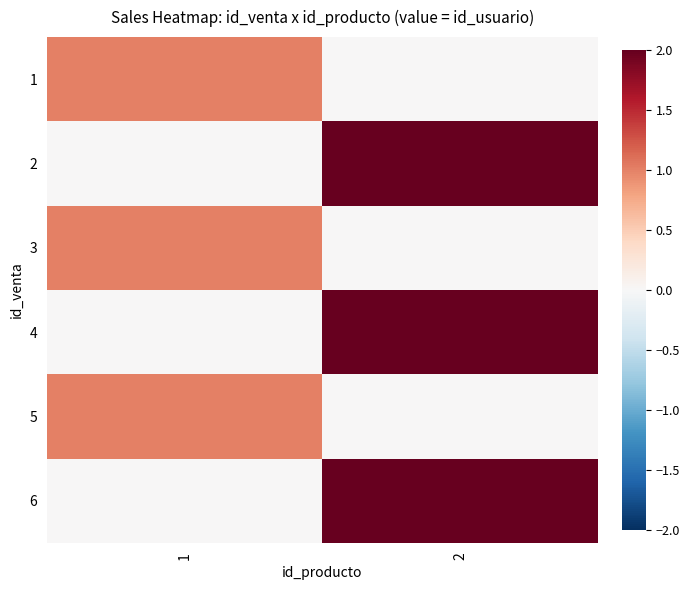

What is the difference between the highest and lowest values at 1?

1